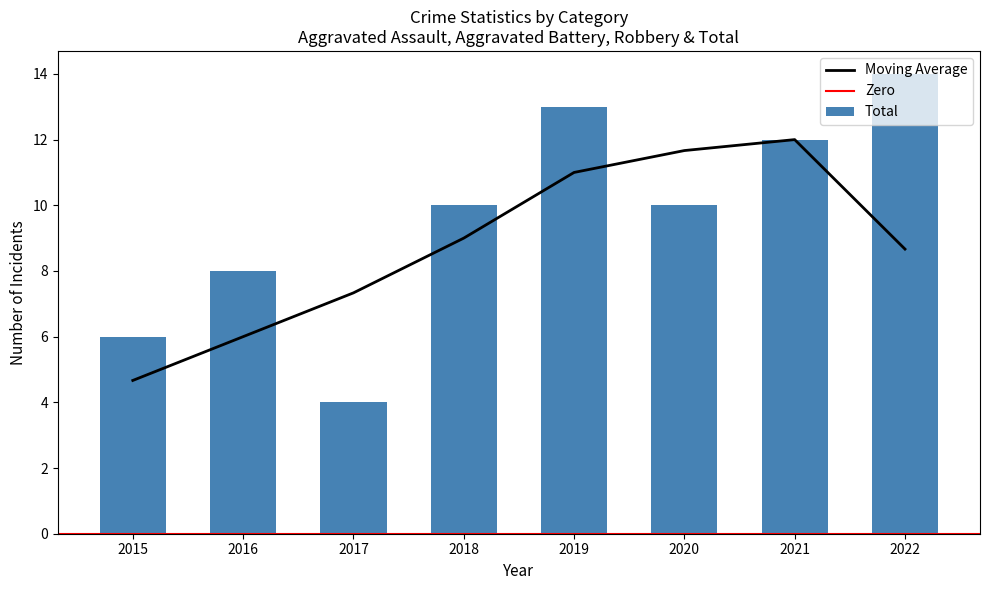

Is it true that Moving Average equals 17.3 at 2020?

False